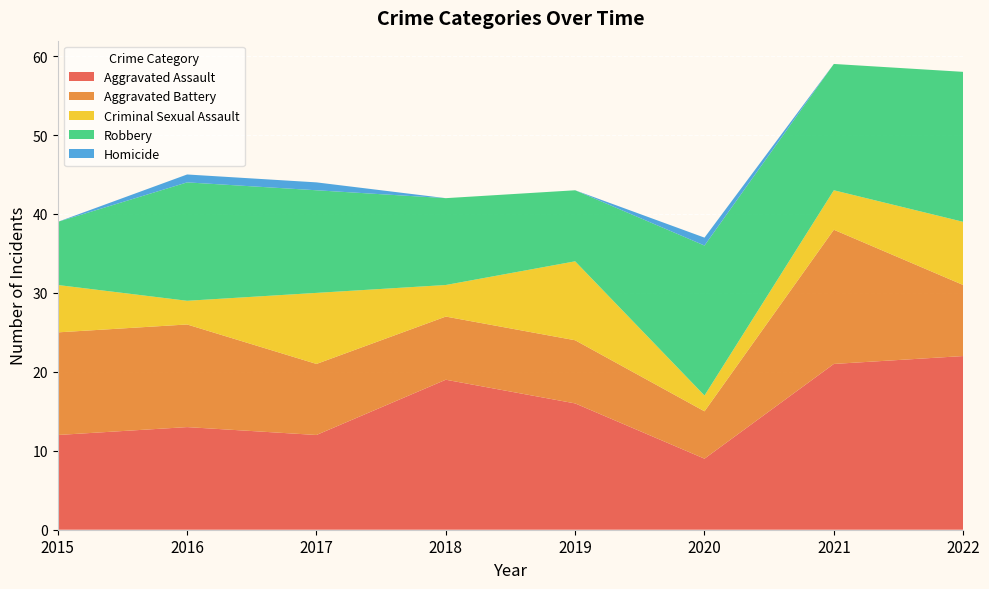

Reading left to right, transcribe all the data shown in this chart.

Aggravated Assault: 2015=12	2016=13	2017=12	2018=19	2019=16	2020=9	2021=21	2022=22
Aggravated Battery: 2015=13	2016=13	2017=9	2018=8	2019=8	2020=6	2021=17	2022=9
Criminal Sexual Assault: 2015=6	2016=3	2017=9	2018=4	2019=10	2020=2	2021=5	2022=8
Robbery: 2015=8	2016=15	2017=13	2018=11	2019=9	2020=19	2021=16	2022=19
Homicide: 2015=0	2016=1	2017=1	2018=0	2019=0	2020=1	2021=0	2022=0